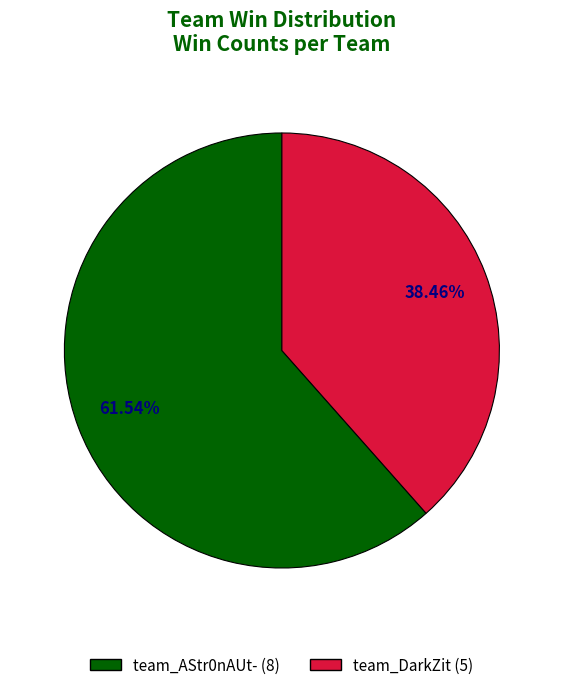

Is it true that team_DarkZit is 48% of the pie?

False